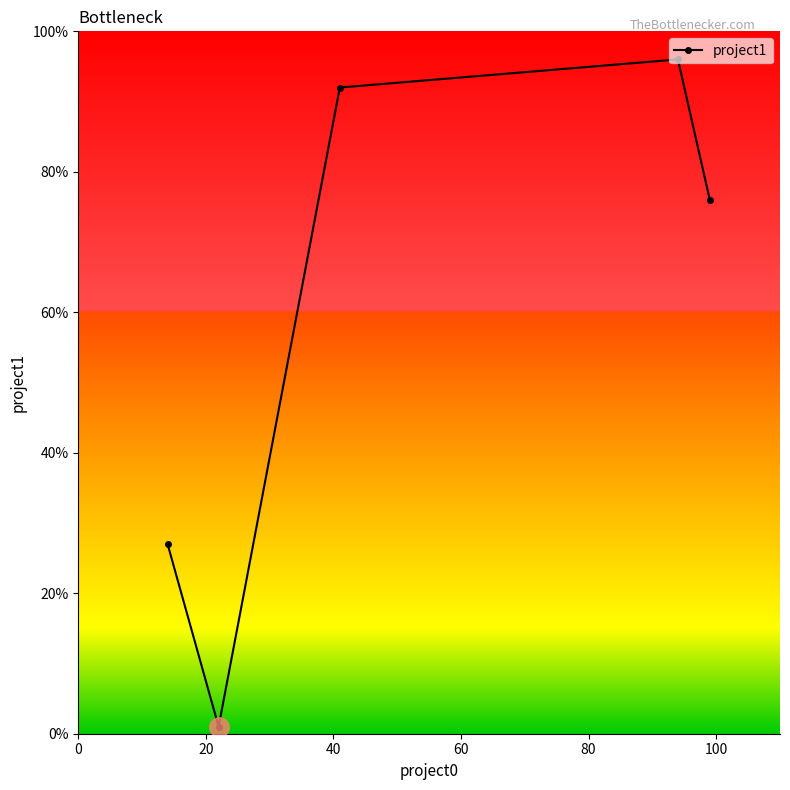

How many interior local peaks (higher than both neighbors) does the data have?

1